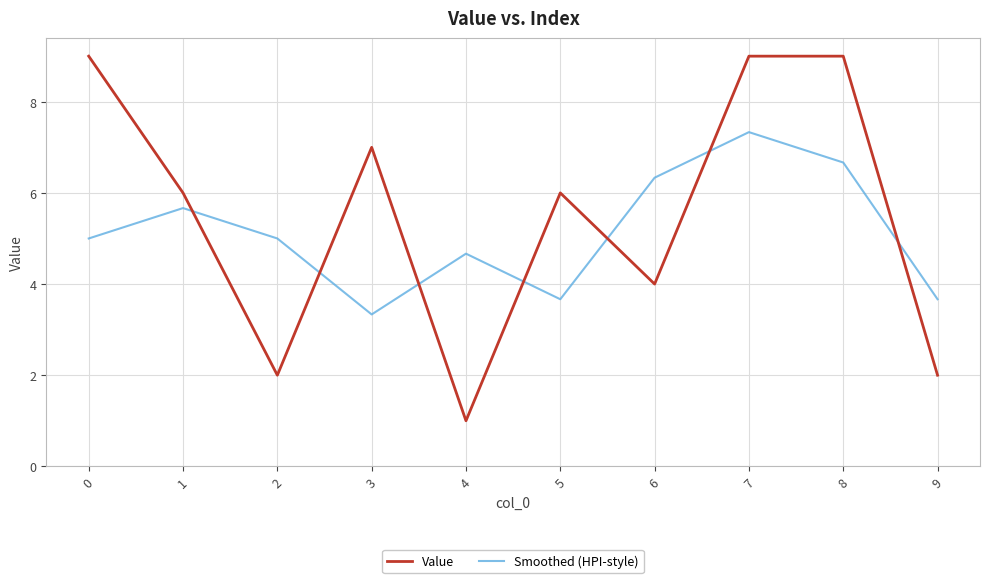

What is the highest value of the Value series?

9.0